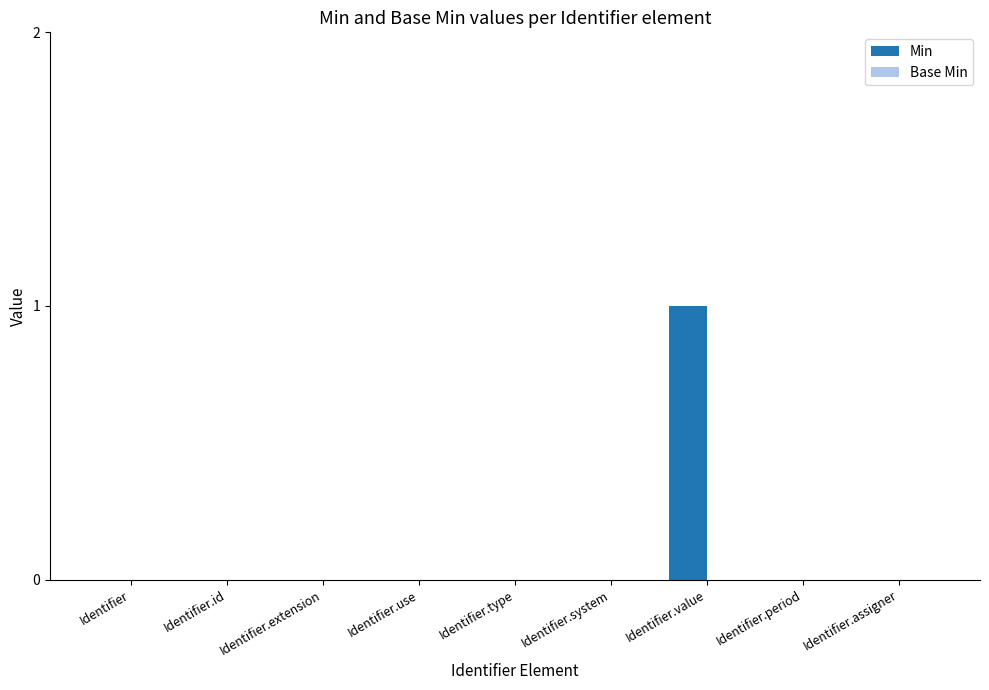

Which label corresponds to the largest value in the chart?

Identifier.value